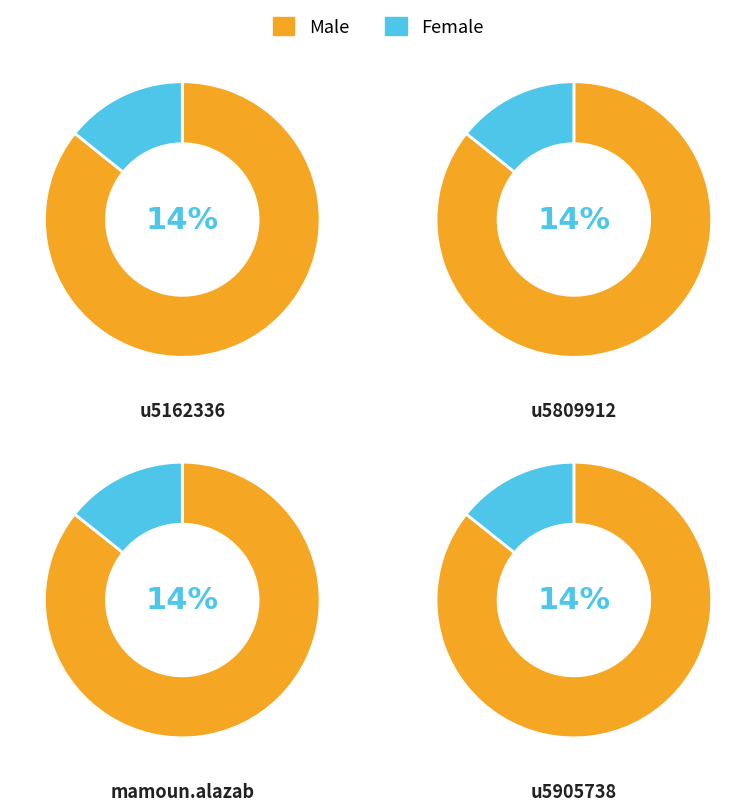

To the nearest percent, what portion does u5905738 represent?

14%